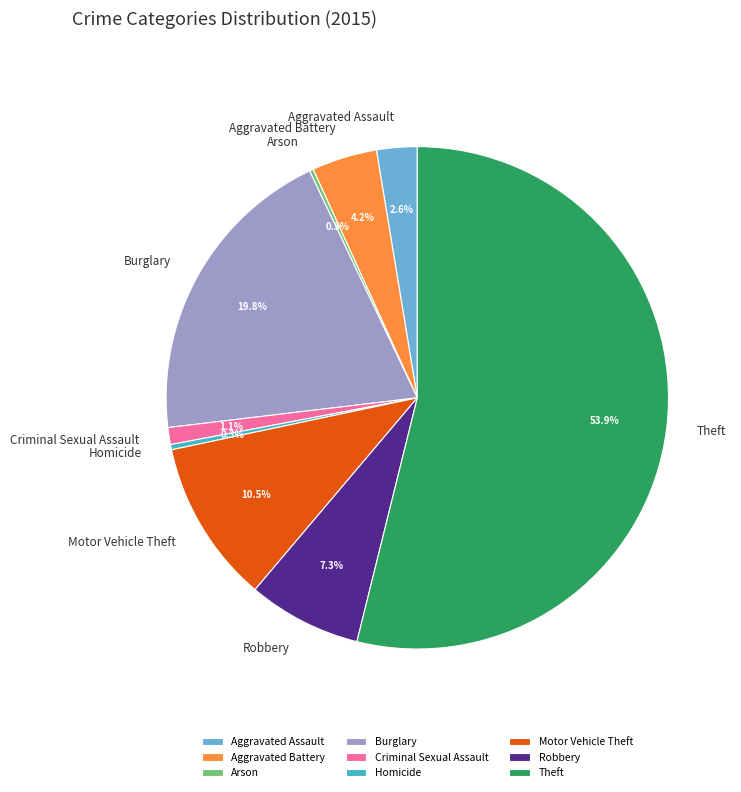

Which category has the biggest portion of the pie?

Theft